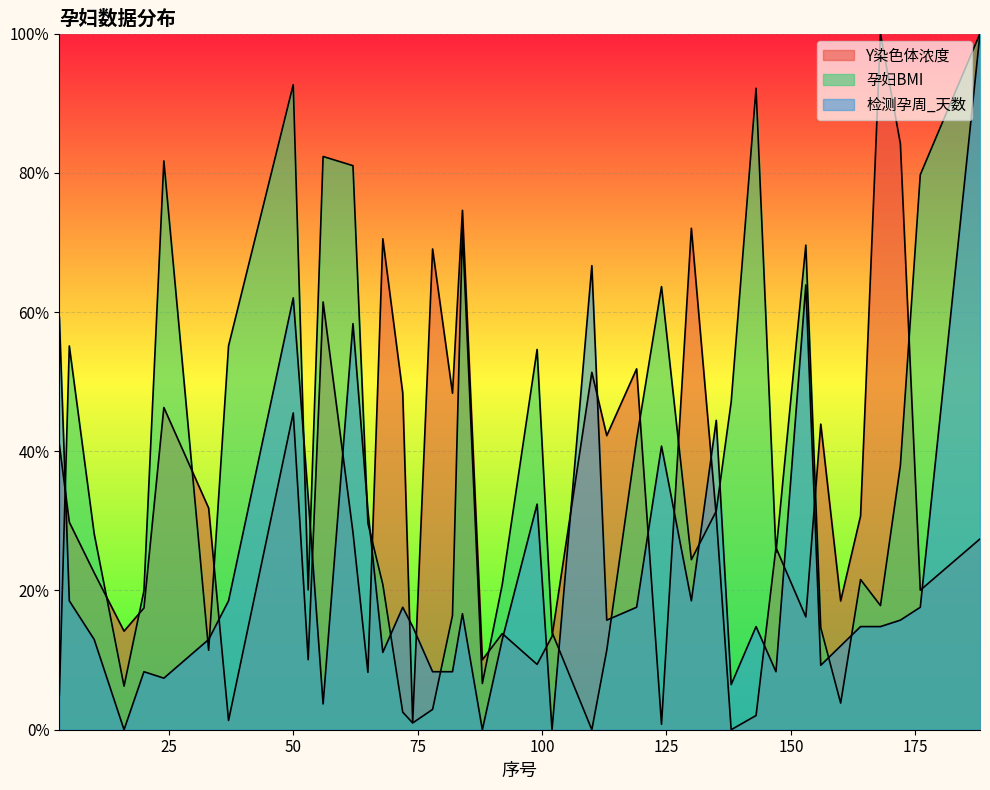

What is the average value of the 检测孕周_天数 series?

0.2